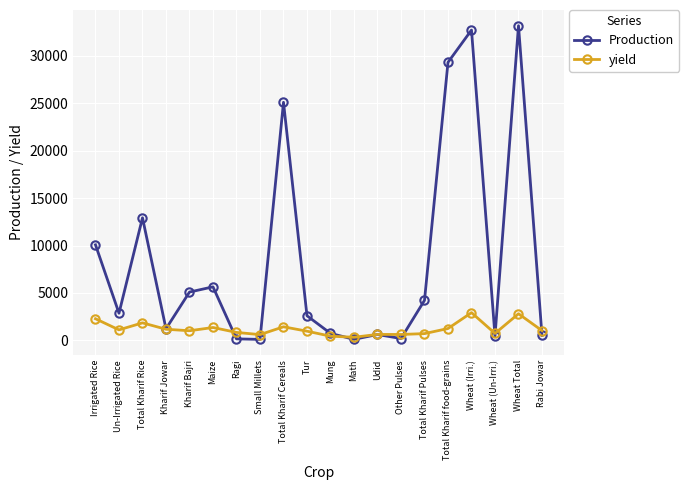

How many lines are shown in the chart?

2